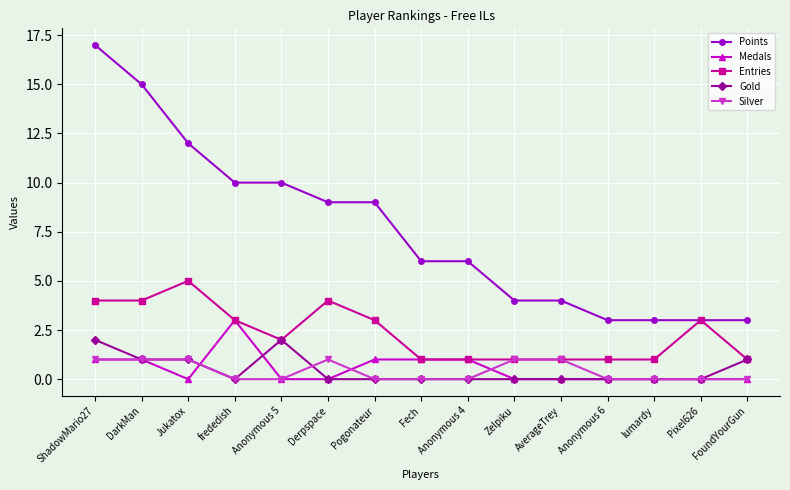

Count the number of data series in this chart.

5